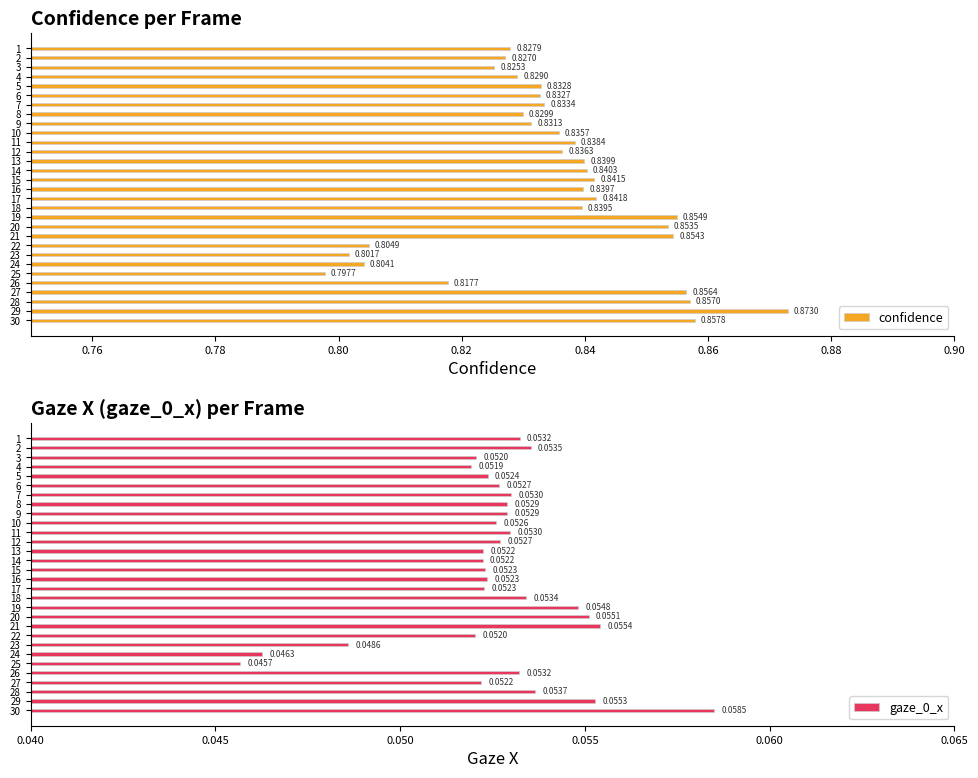

Count the confidence values in the range 0 to 1.

30